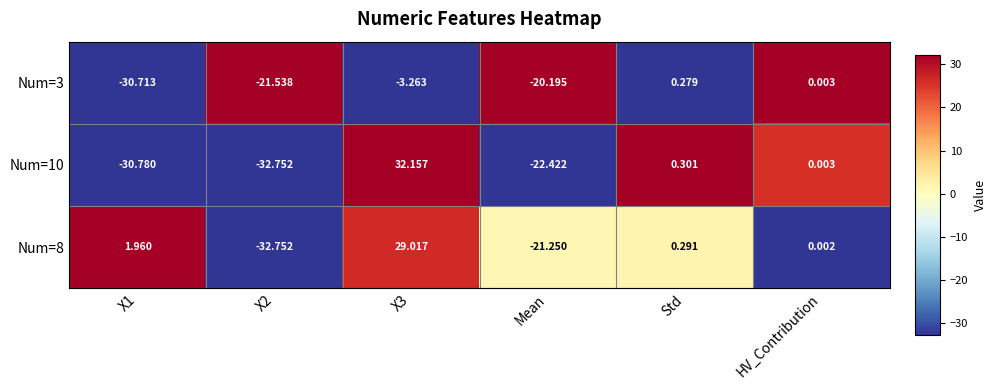

Which series changed the most between X1 and X3?

Num=10